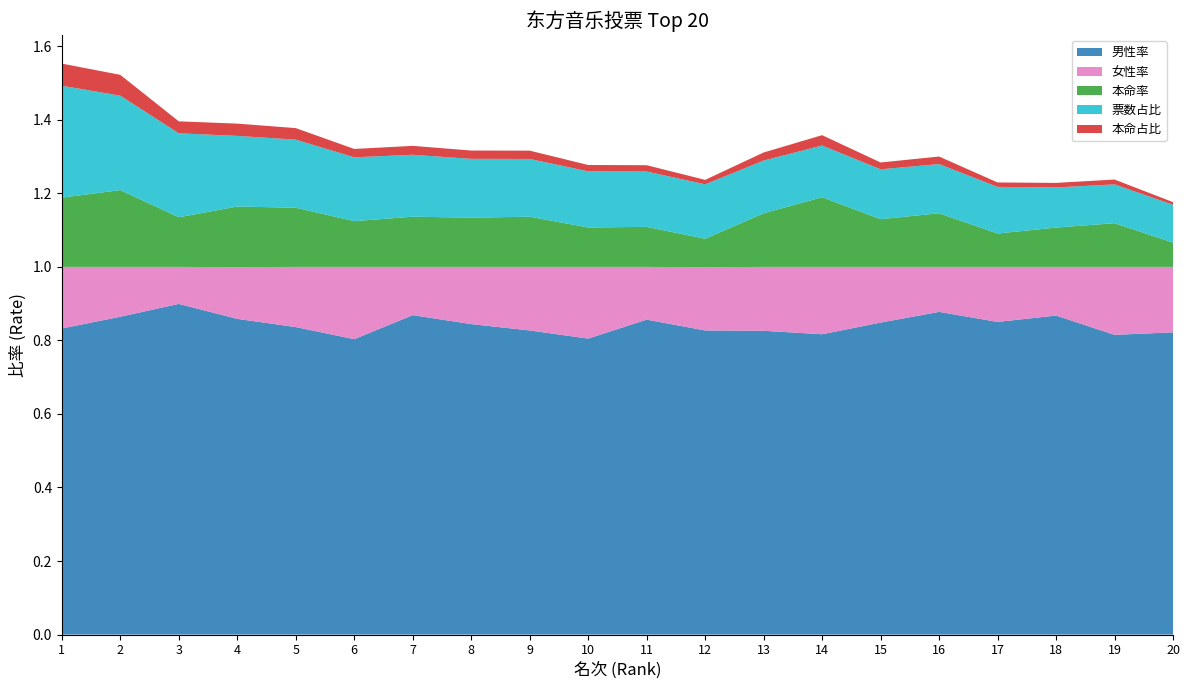

Reading right to left, what are all the values shown in this chart?

女性率: 0.2	0.2	0.1	0.1	0.1	0.2	0.2	0.2	0.2	0.1	0.2	0.2	0.2	0.1	0.2	0.2	0.1	0.1	0.1	0.2
男性率: 0.8	0.8	0.9	0.9	0.9	0.8	0.8	0.8	0.8	0.9	0.8	0.8	0.8	0.9	0.8	0.8	0.9	0.9	0.9	0.8
本命率: 0.1	0.1	0.1	0.1	0.1	0.1	0.2	0.1	0.1	0.1	0.1	0.1	0.1	0.1	0.1	0.2	0.2	0.1	0.2	0.2
票数占比: 0.1	0.1	0.1	0.1	0.1	0.1	0.1	0.1	0.1	0.2	0.2	0.2	0.2	0.2	0.2	0.2	0.2	0.2	0.3	0.3
本命占比: 0.0	0.0	0.0	0.0	0.0	0.0	0.0	0.0	0.0	0.0	0.0	0.0	0.0	0.0	0.0	0.0	0.0	0.0	0.1	0.1